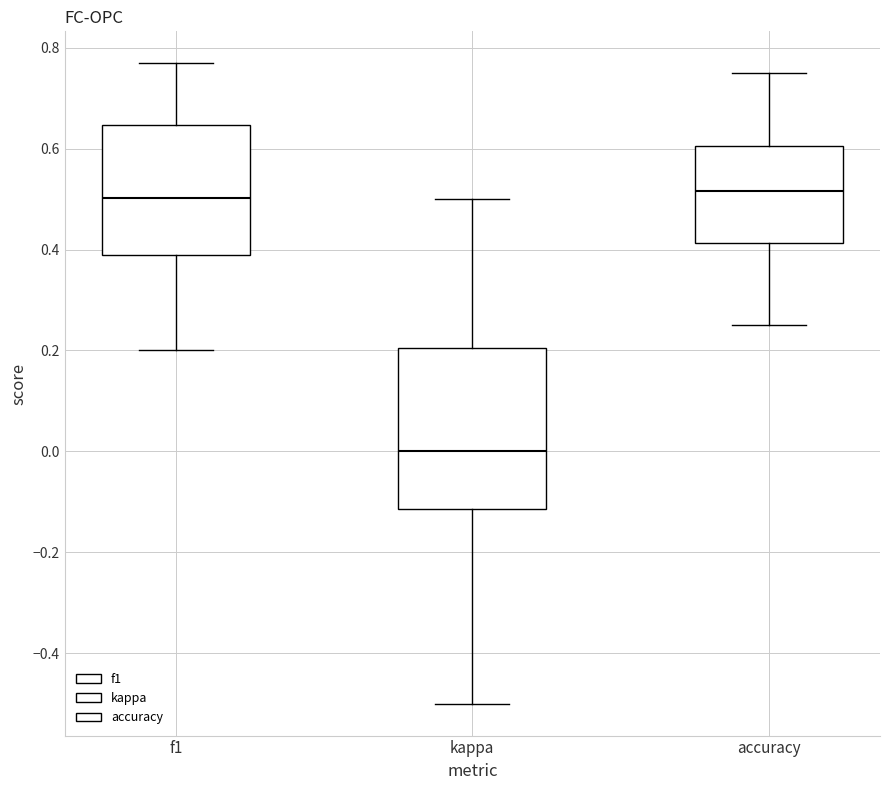

Reading left to right, read every box against the y-axis: the position of its median line, the range the box covers, and the ends of its whiskers. The values are not printed on the chart, so give them approximately, as read against the axis.

f1: median 0.50, box 0.38 to 0.64, whiskers 0.20 to 0.76
kappa: median 0.00, box -0.12 to 0.20, whiskers -0.50 to 0.50
accuracy: median 0.52, box 0.42 to 0.60, whiskers 0.26 to 0.76